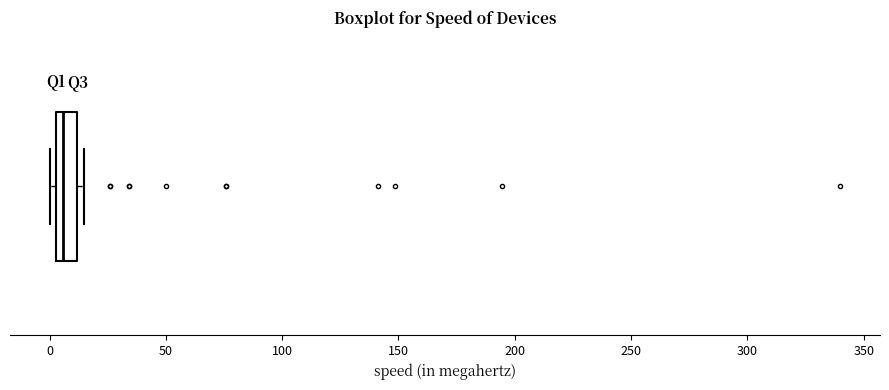

Where is the left edge of the box on the x-axis? The values are not printed on the chart, so give them approximately, as read against the axis.

5